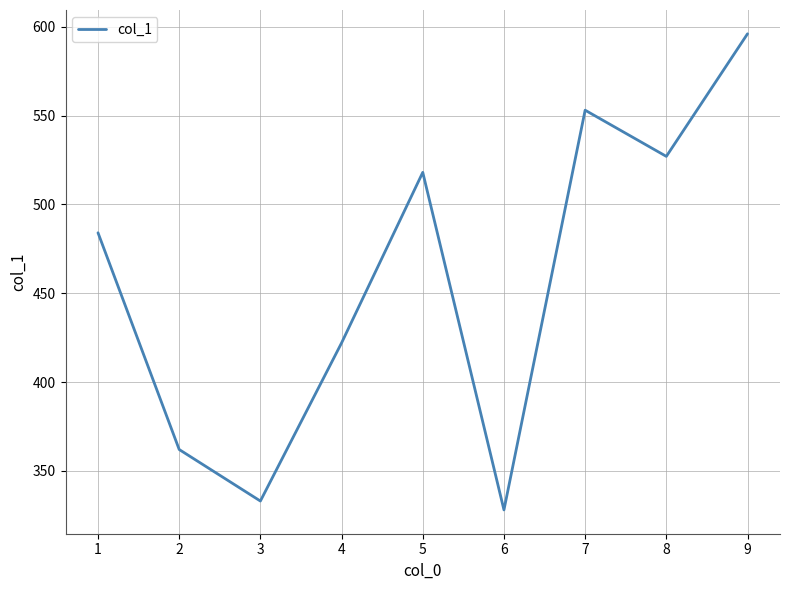

The value at 6 is 452. True or false?

False